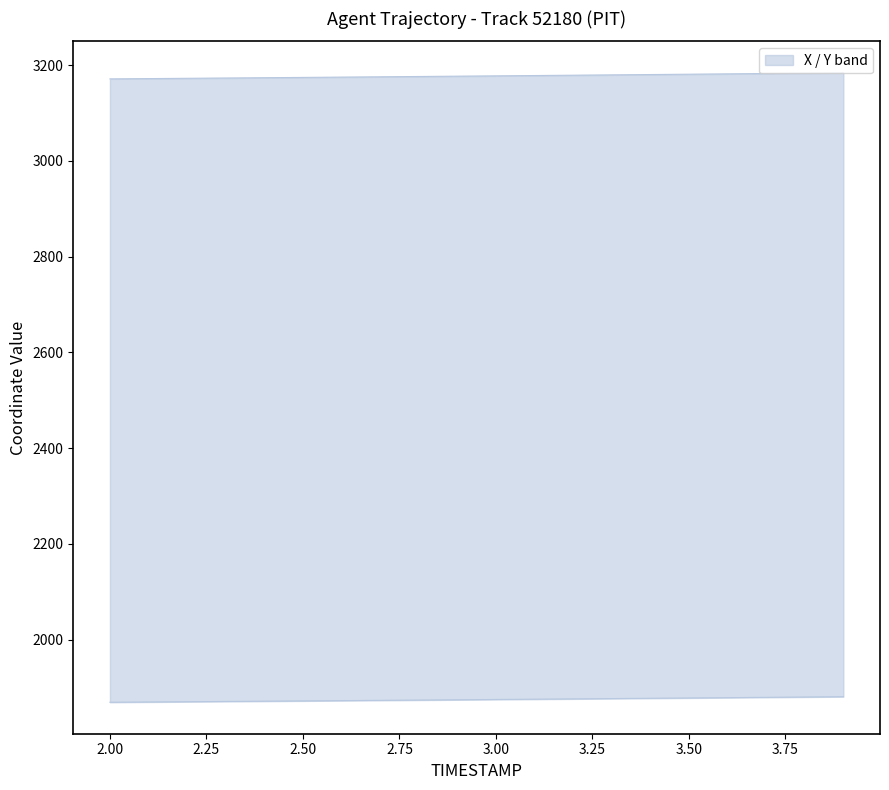

What position from the right is 2.2?

18